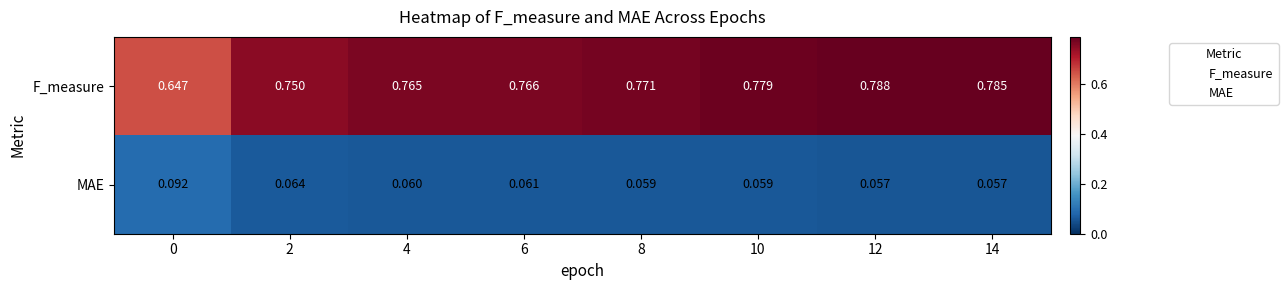

Which series has the largest range (max minus min)?

F_measure